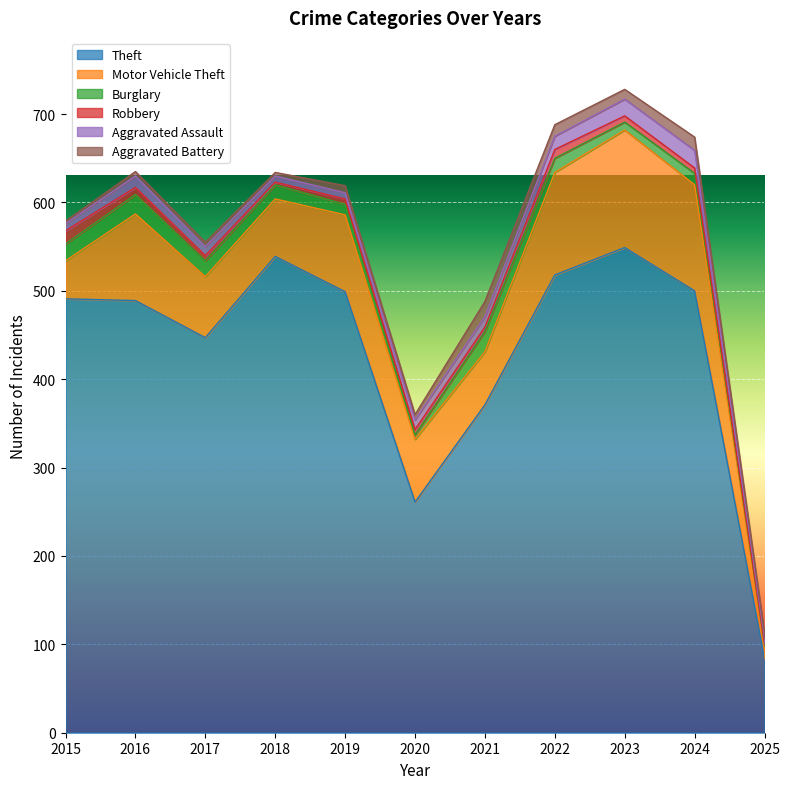

At which category is the sum across all series the highest?

2023